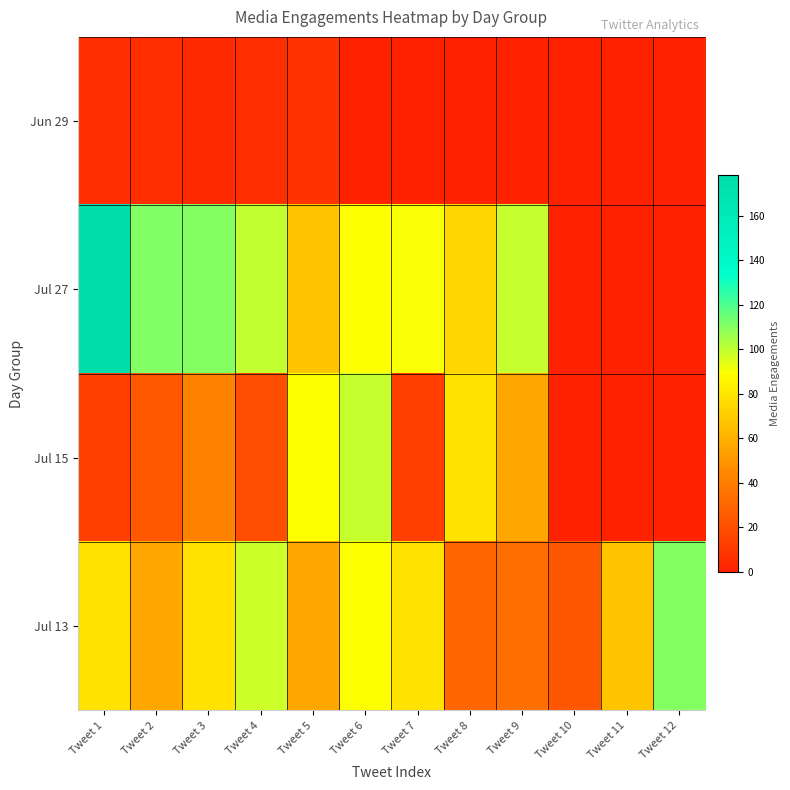

How many categories are shown in the chart?

12